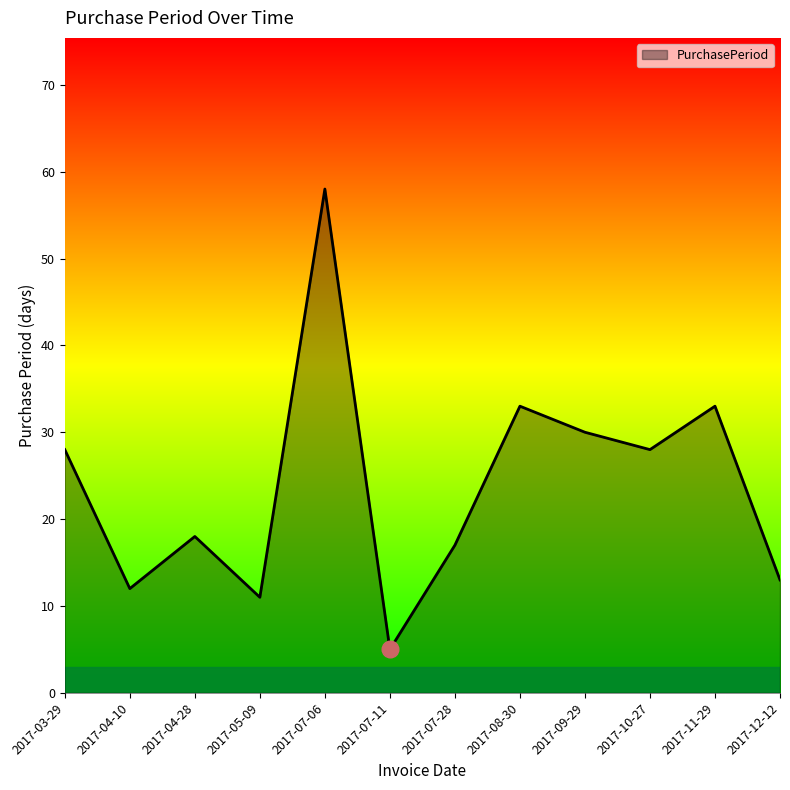

What position from the left is 2017-09-29?

9